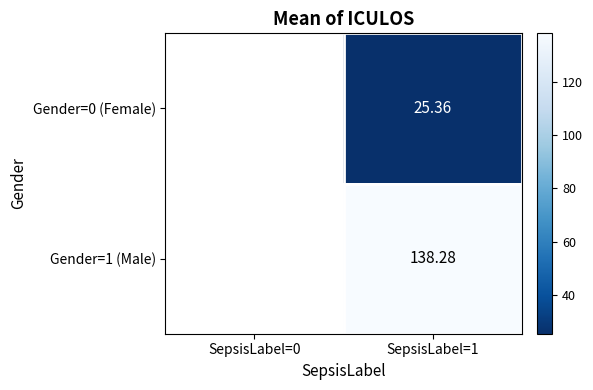

What is the difference between the highest and lowest values at SepsisLabel=1?

112.9